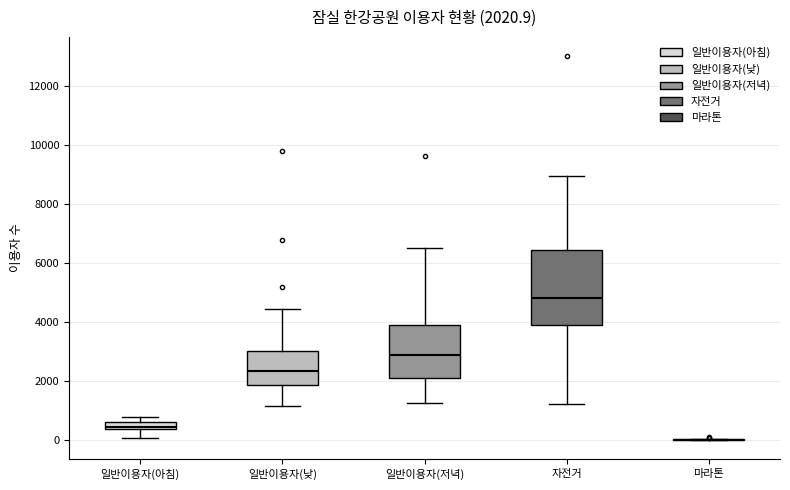

Comparing the boxes themselves (not the whiskers), which one is the tallest?

자전거